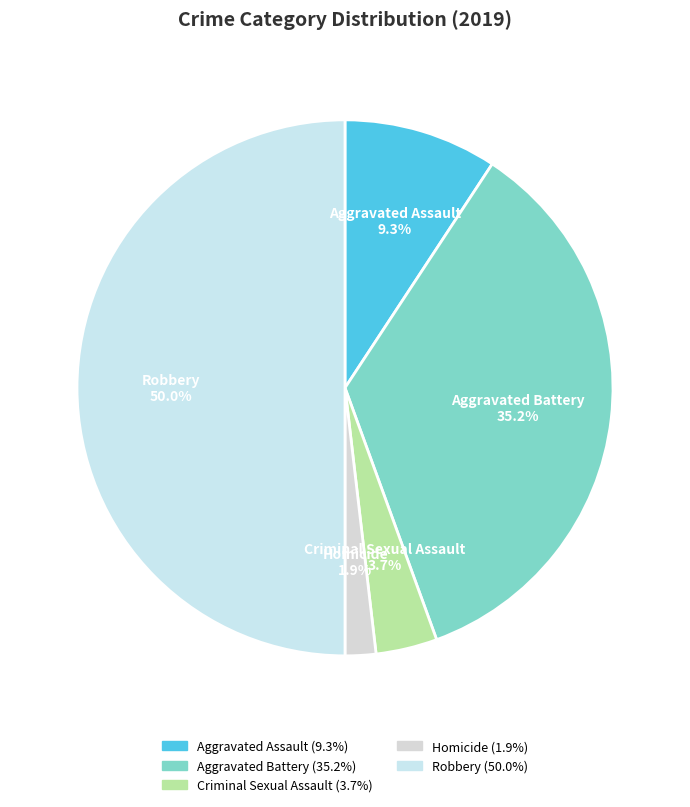

What is the total percentage of Criminal Sexual Assault and Homicide?

5.6%